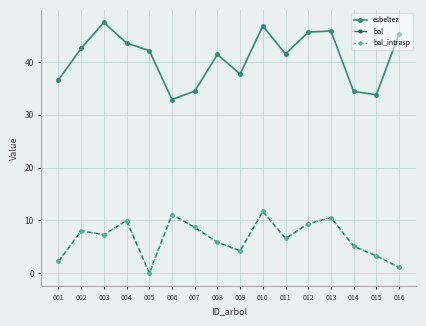

Does the chart have visible grid lines?

Yes